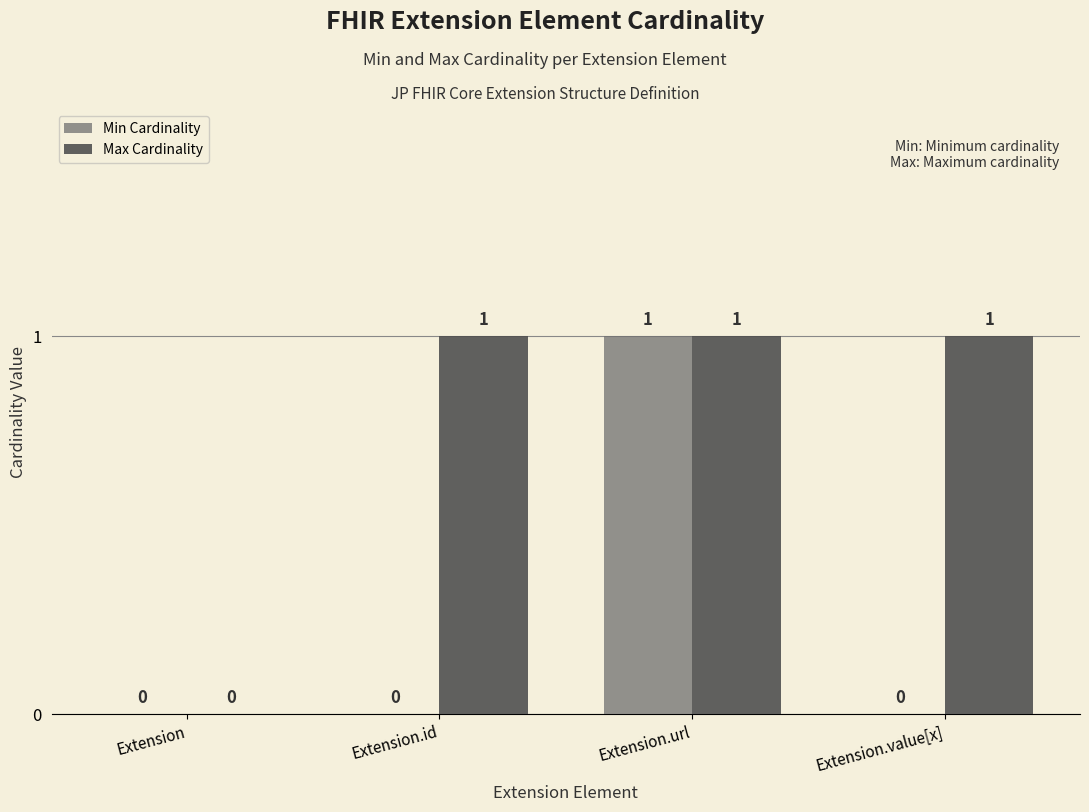

At which category is the sum across all series the highest?

Extension.url